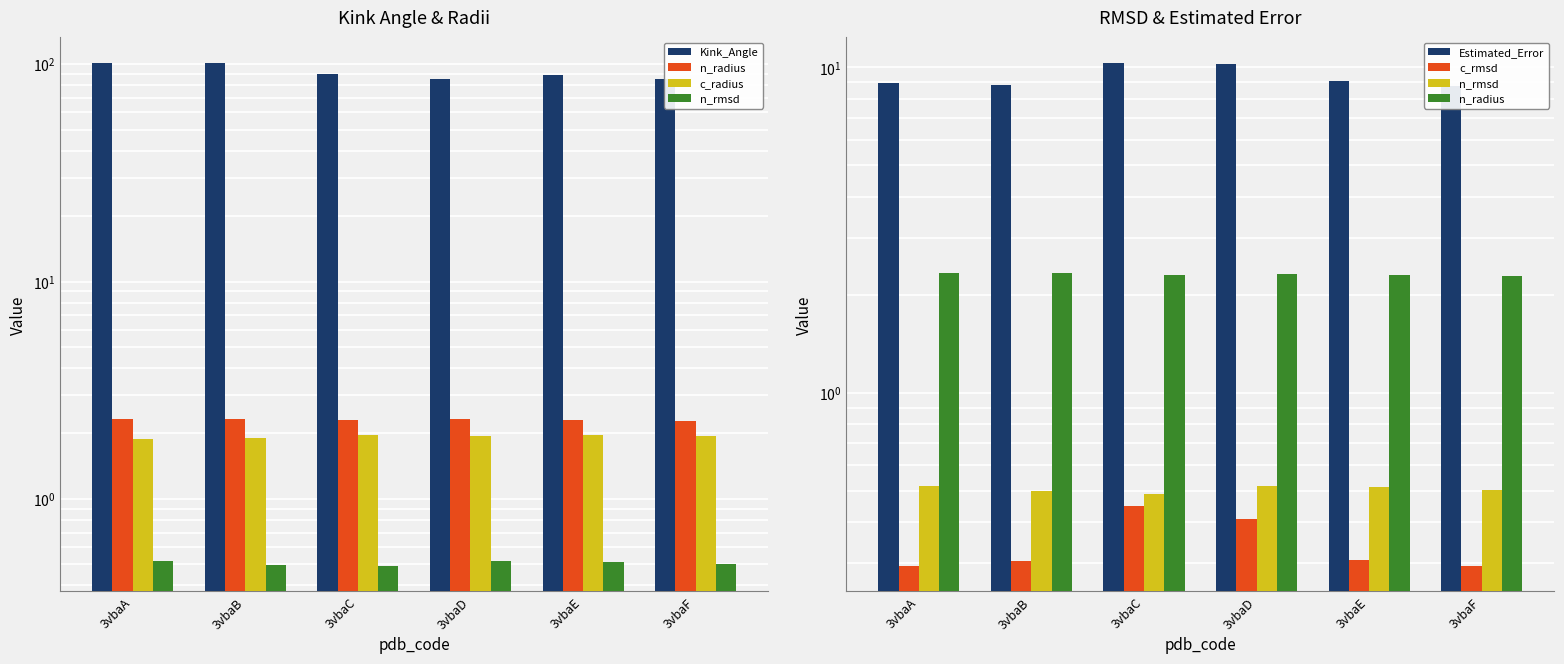

Does the chart contain any negative values?

No